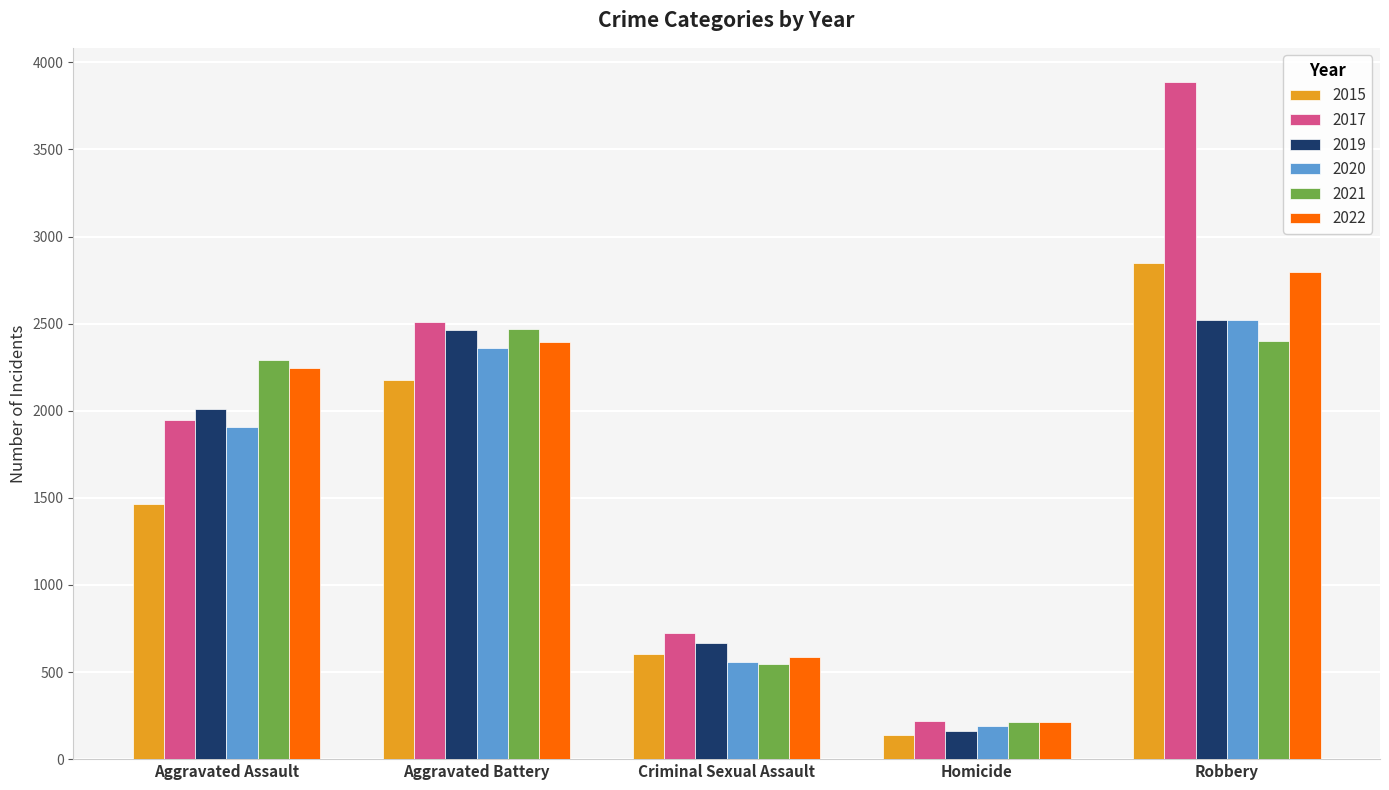

Rank the categories by 2017 value from highest to lowest.

Robbery, Aggravated Battery, Aggravated Assault, Criminal Sexual Assault, Homicide